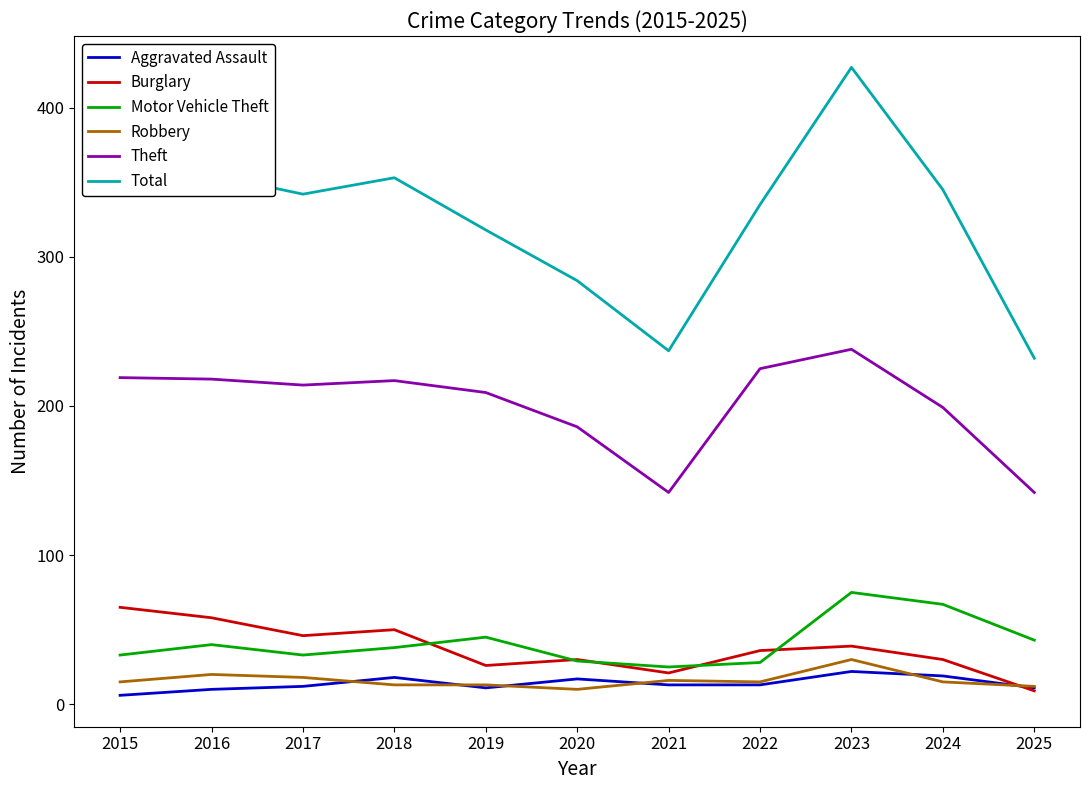

Which series changed the most between 2015 and 2020?

Total